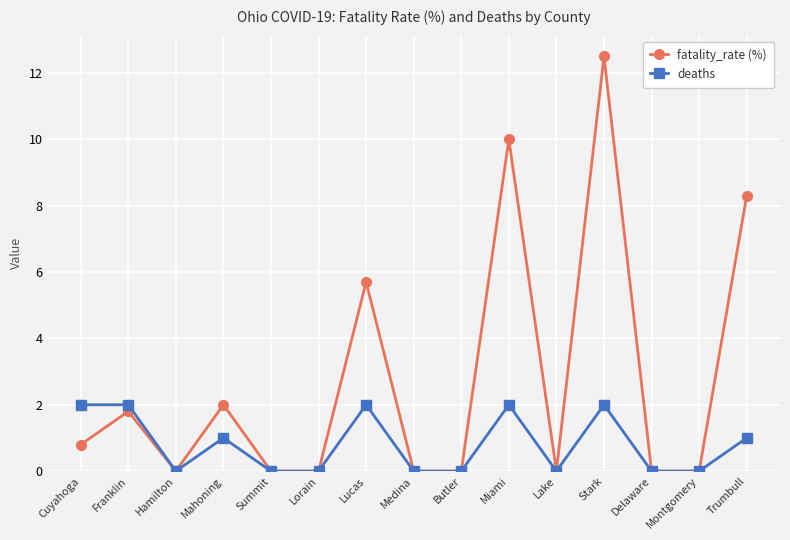

At which category is the sum across all series the highest?

Stark